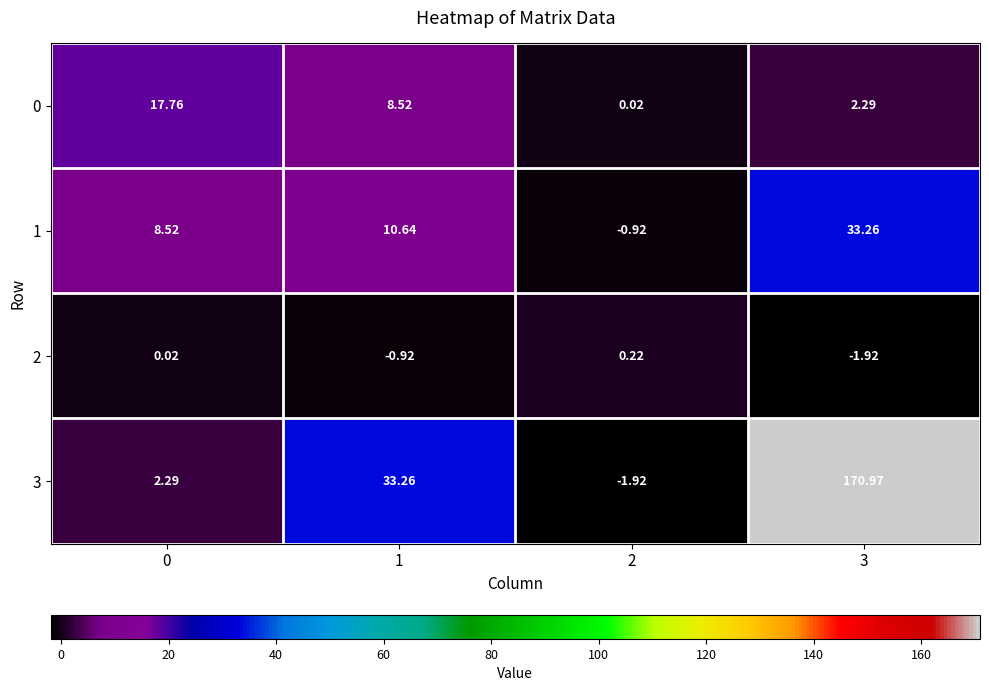

How many values in the 2 series exceed 0?

2